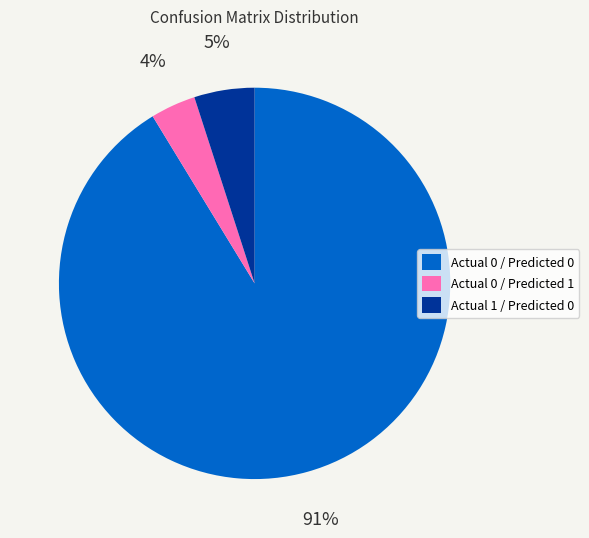

Is it true that Actual 0 / Predicted 1 is 12% of the pie?

False